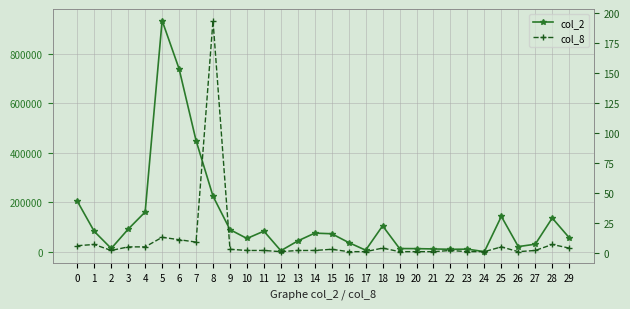

Reading left to right, extract all data points from this chart.

col_2: 204450	82400	13600	91700	161000	934780	739700	449900	224920	89800	53900	83500	4450	44050	75500	73000	37500	6500	105000	13200	12800	11600	10100	10800	580	143220	21060	30740	136530	57100
col_8: 6	7	2	5	5	13	11	9	194	3	2	2	1	2	2	3	1	1	4	1	1	1	2	1	1	5	1	2	7	4